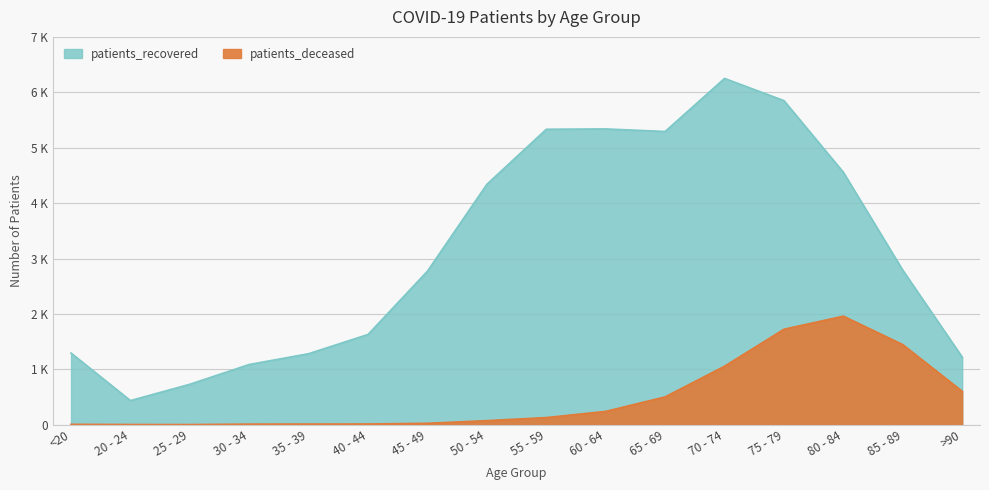

List the labels in order of patients_deceased value, largest first.

80 - 84, 75 - 79, 85 - 89, 70 - 74, >90, 65 - 69, 60 - 64, 55 - 59, 50 - 54, 45 - 49, 40 - 44, 35 - 39, 30 - 34, <20, 20 - 24, 25 - 29